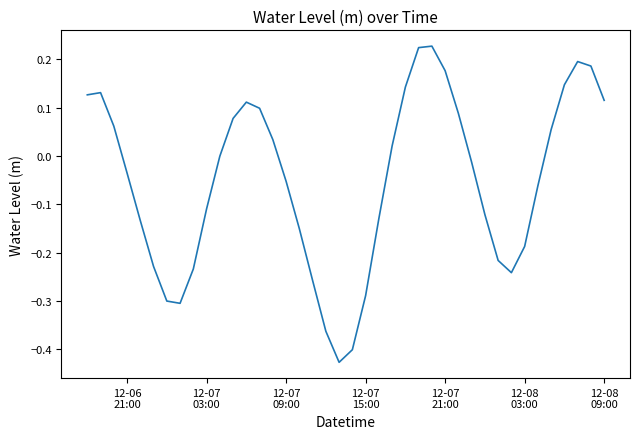

What is the difference between the maximum and minimum values?

0.7